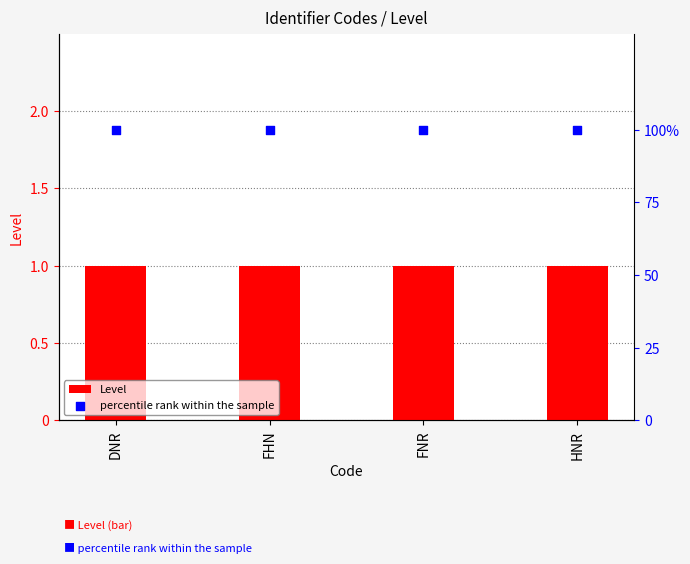

Which series has the widest spread of Y values?

Level